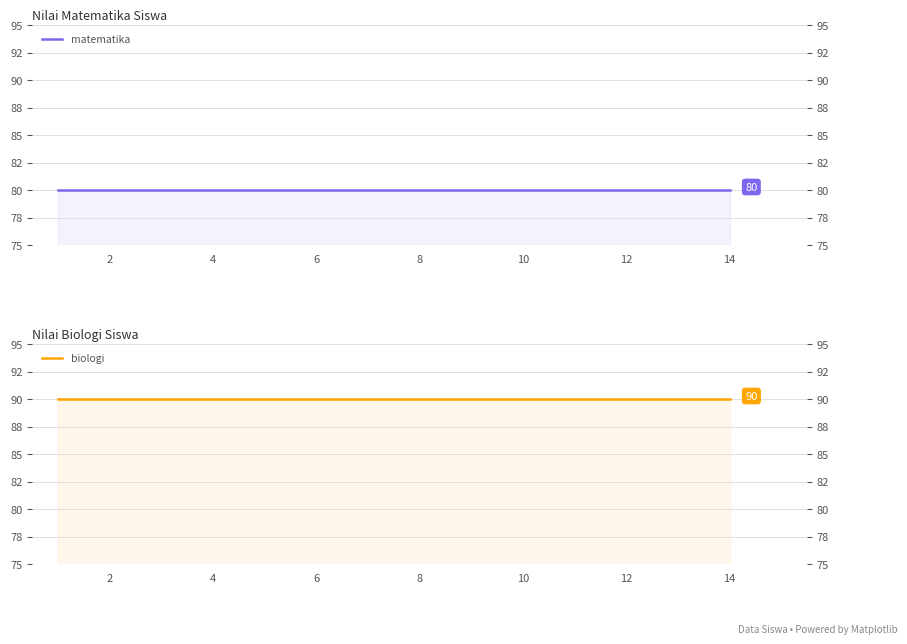

True or false: matematika and biologi cross at least once.

False